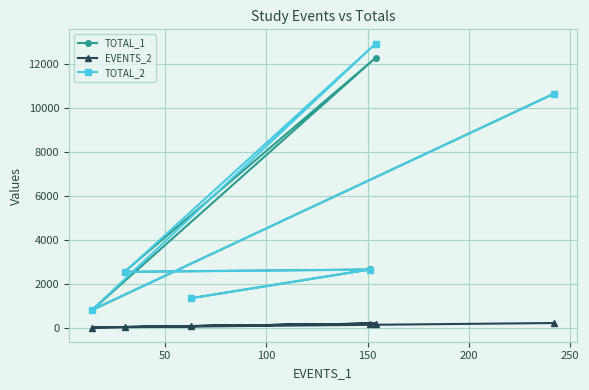

Rank the series by their maximum value, from highest to lowest.

TOTAL_2, TOTAL_1, EVENTS_2